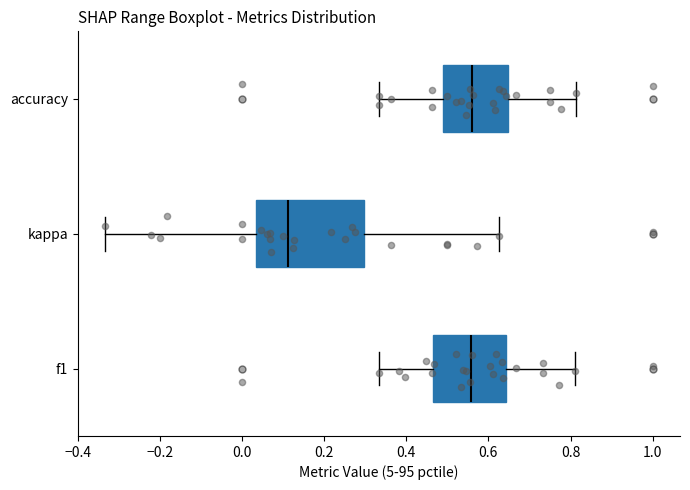

Reading bottom to top, read every box against the x-axis: the position of its median line, the range the box covers, and the ends of its whiskers. The values are not printed on the chart, so give them approximately, as read against the axis.

f1: median 0.56, box 0.46 to 0.64, whiskers 0.34 to 0.82
kappa: median 0.12, box 0.04 to 0.30, whiskers -0.34 to 0.62
accuracy: median 0.56, box 0.50 to 0.64, whiskers 0.34 to 0.82